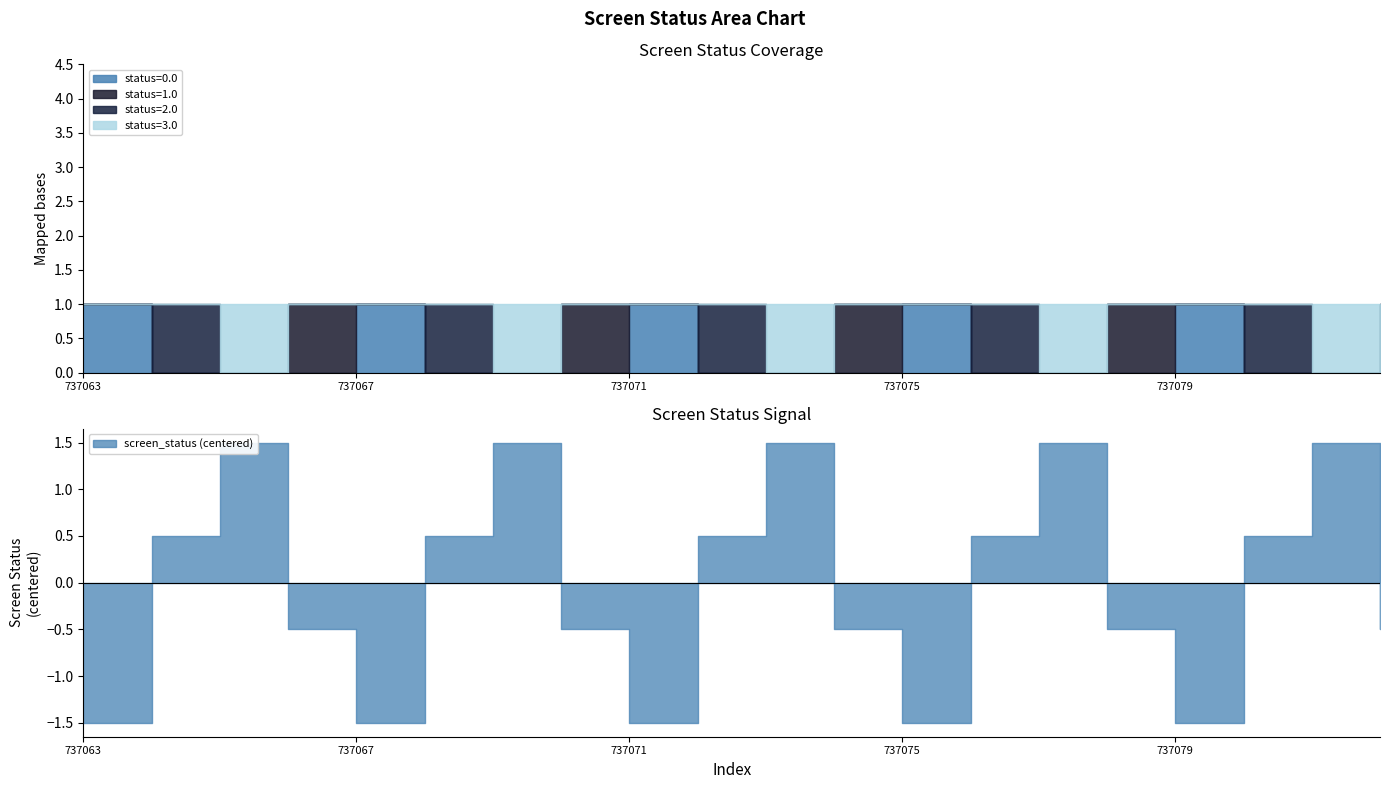

What is the value of the 18th point from the left?

2